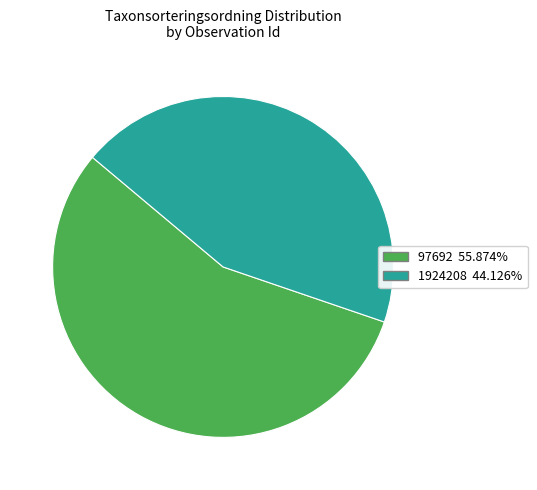

Rank the categories by value from lowest to highest.

1924208, 97692